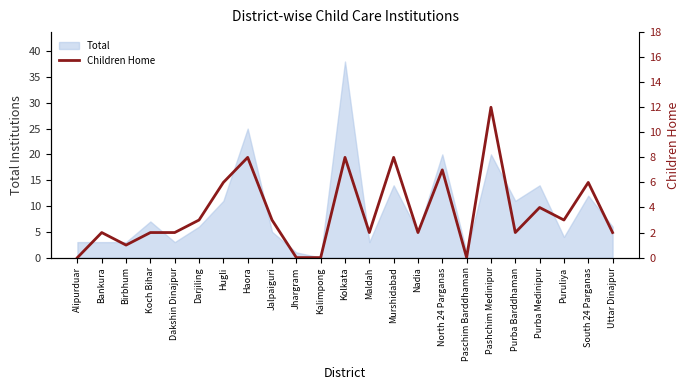

List the labels in order of value, smallest first.

Alipurduar, Jhargram, Kalimpong, Paschim Barddhaman, Birbhum, Bankura, Koch Bihar, Dakshin Dinajpur, Maldah, Nadia, Purba Barddhaman, Uttar Dinajpur, Darjiling, Jalpaiguri, Puruliya, Purba Medinipur, Hugli, South 24 Parganas, North 24 Parganas, Haora, Kolkata, Murshidabad, Pashchim Medinipur